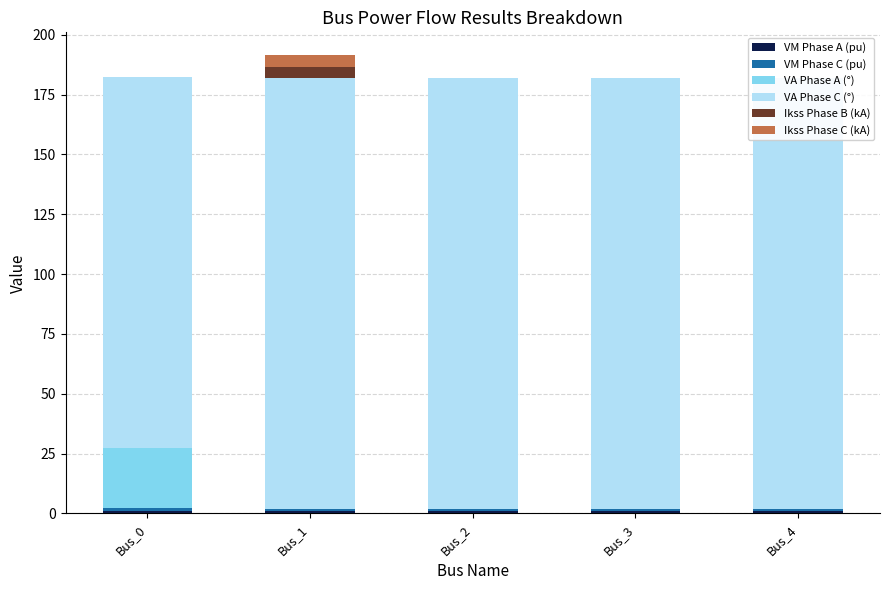

What is the value of the Ikss Phase C (kA) bar at the 2nd from the left?

4.8